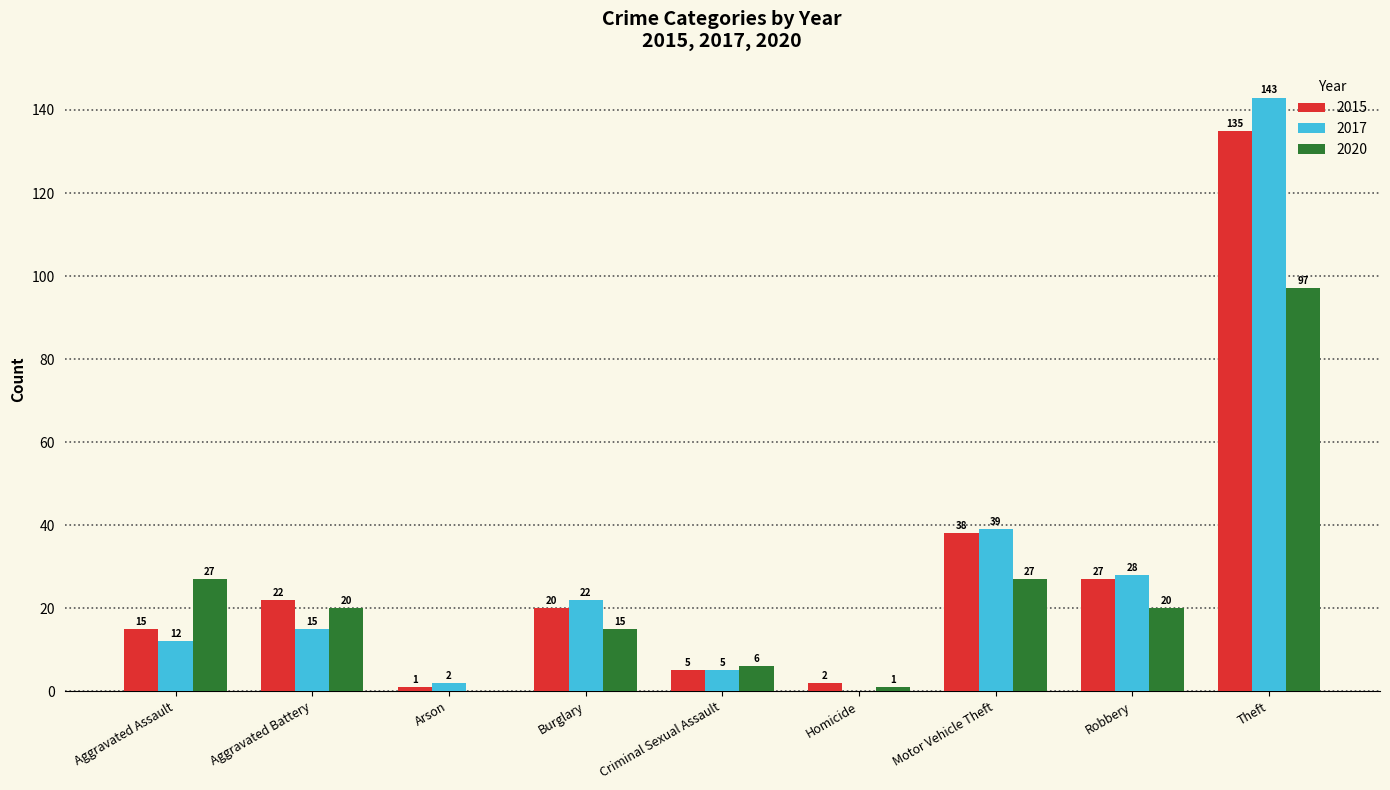

At which category is the sum across all series the highest?

Theft